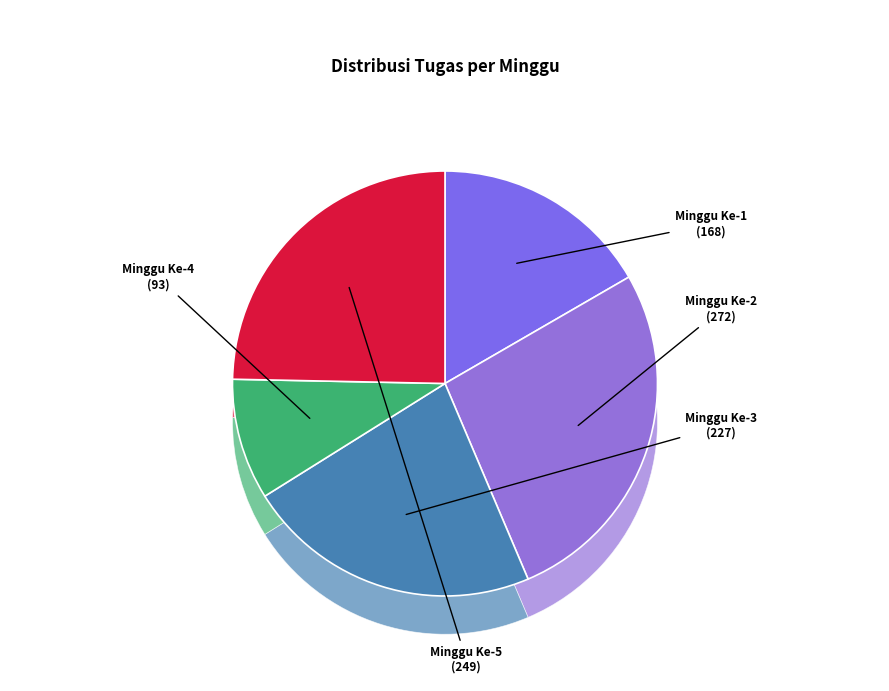

Is it true that Minggu Ke-1 is 1% of the pie?

False